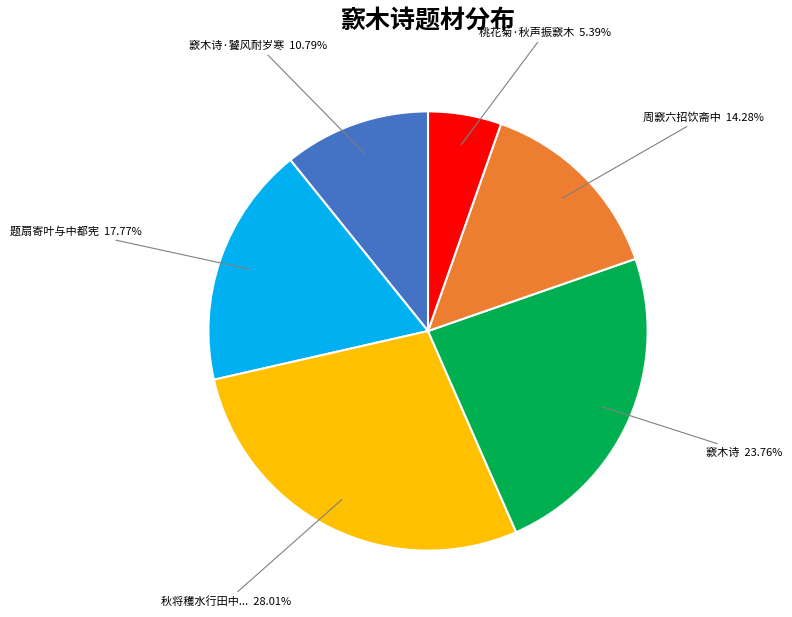

Is 周窾六招饮斋中 the majority of the pie?

No